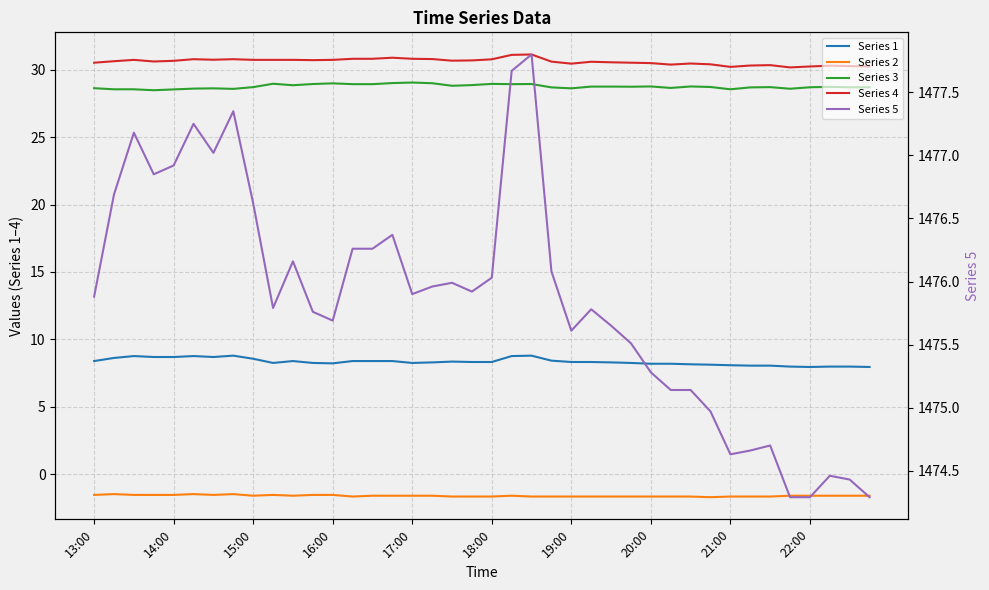

What is the difference between the second highest and second lowest values in the Series 5 series?

3.4